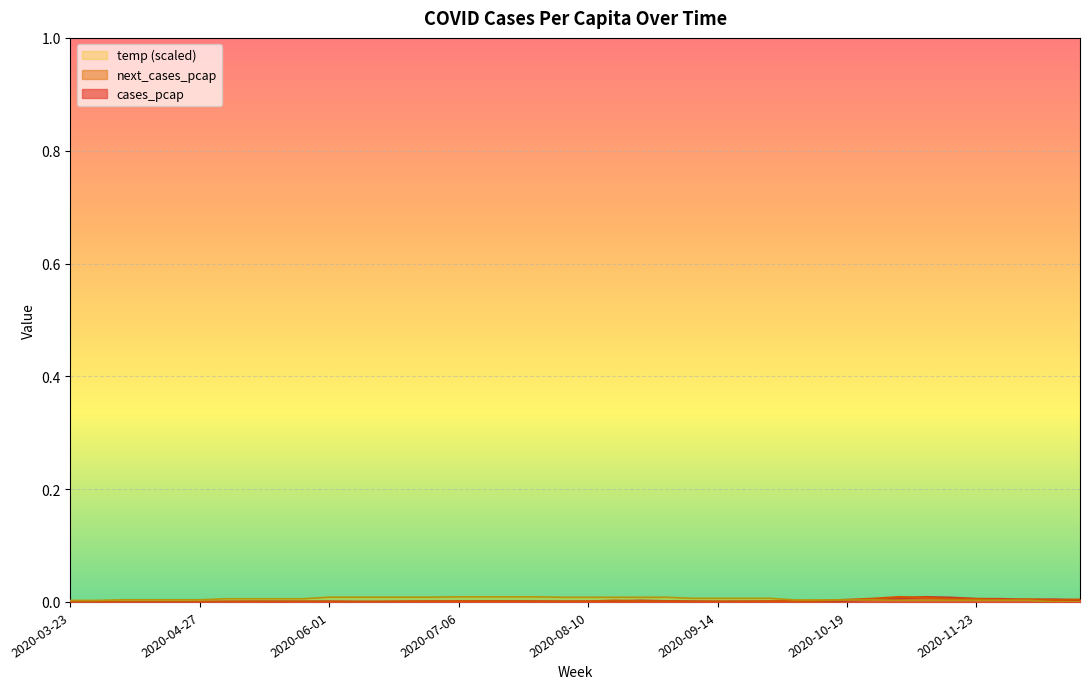

How many temp values are between 0 and 1?

40